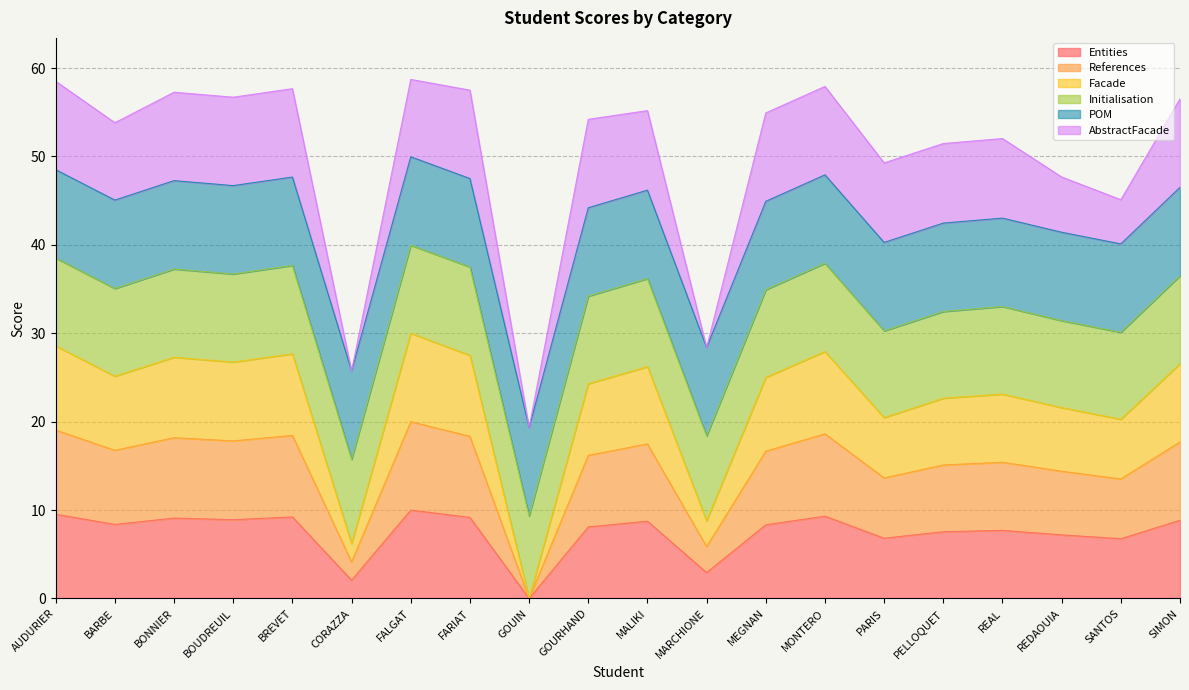

True or false: References and Entities intersect in this chart.

False